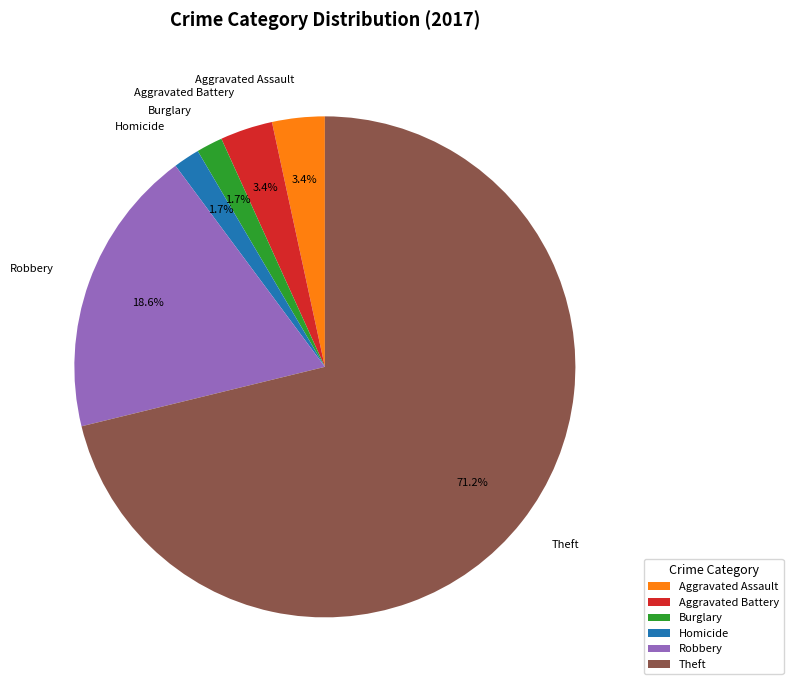

Does any single category account for the majority?

Yes